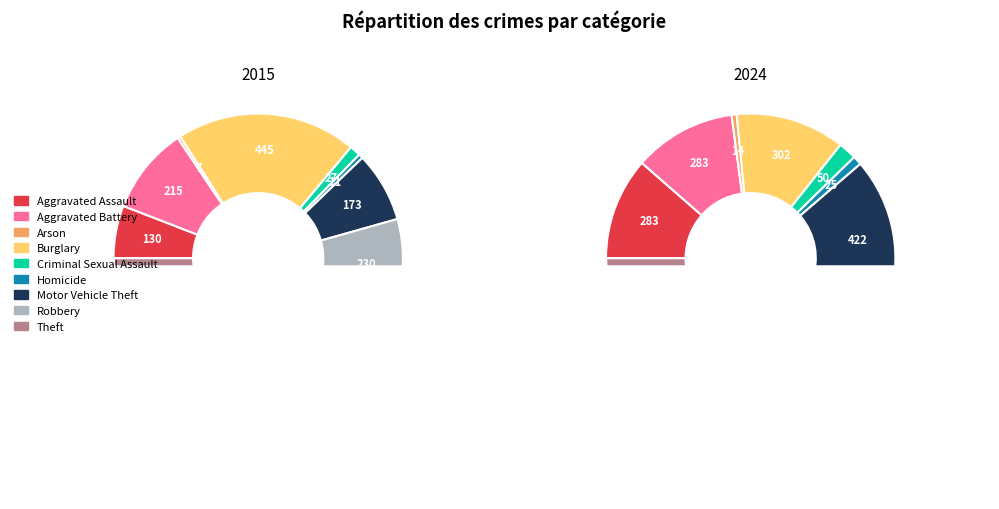

What percentage is NOT represented by 2?

99.7%